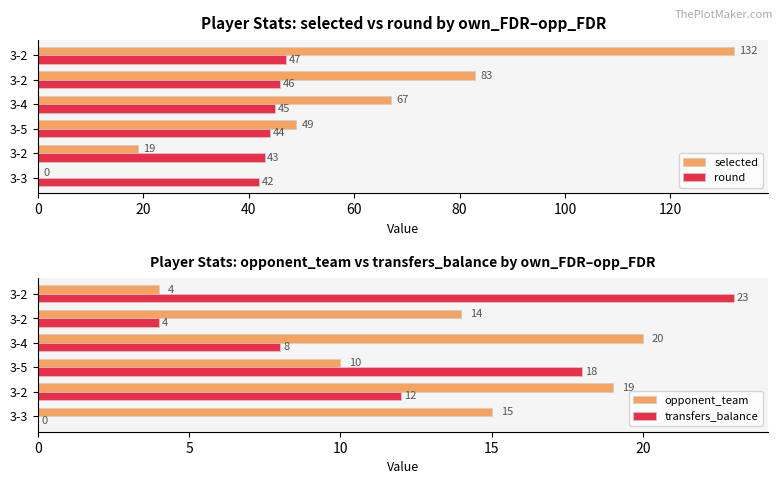

What is the difference between the maximum and minimum values in the transfers_balance series?

23